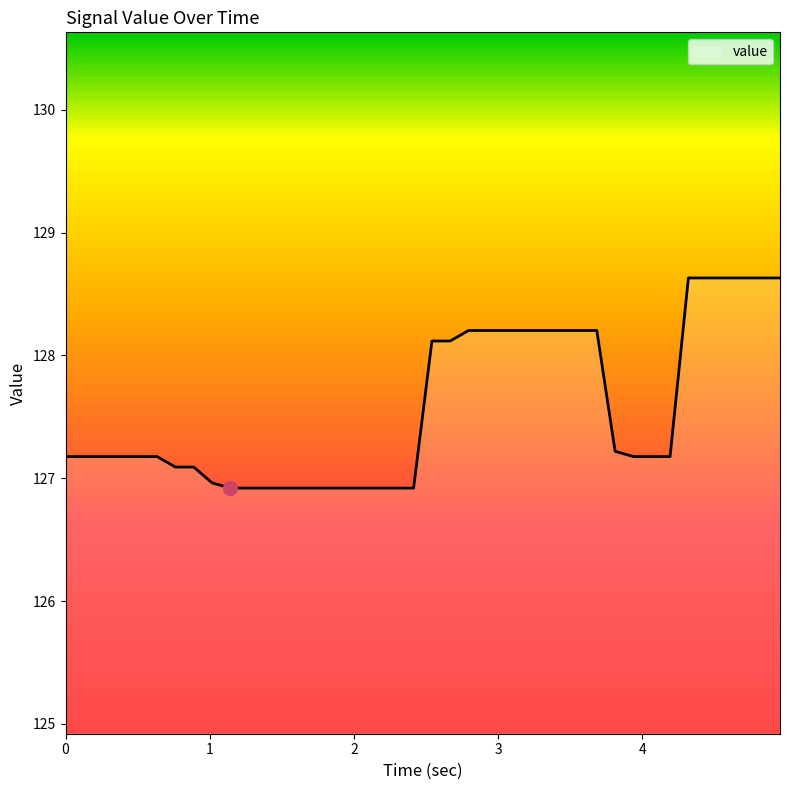

Reading left to right, transcribe all the data shown in this chart.

127.2	127.2	127.2	127.2	127.2	127.2	127.1	127.1	127.0	126.9	126.9	126.9	126.9	126.9	126.9	126.9	126.9	126.9	126.9	126.9	128.1	128.1	128.2	128.2	128.2	128.2	128.2	128.2	128.2	128.2	127.2	127.2	127.2	127.2	128.6	128.6	128.6	128.6	128.6	128.6